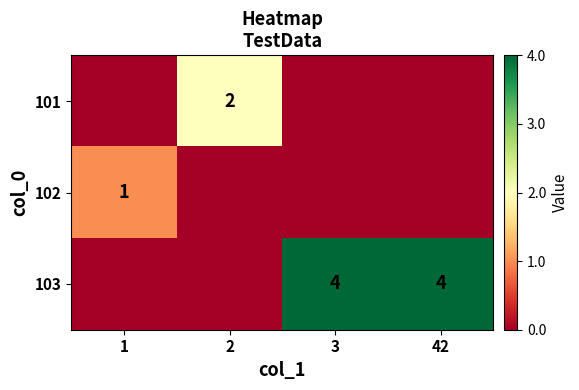

The 101 series shows 4 at 2. True or false?

False